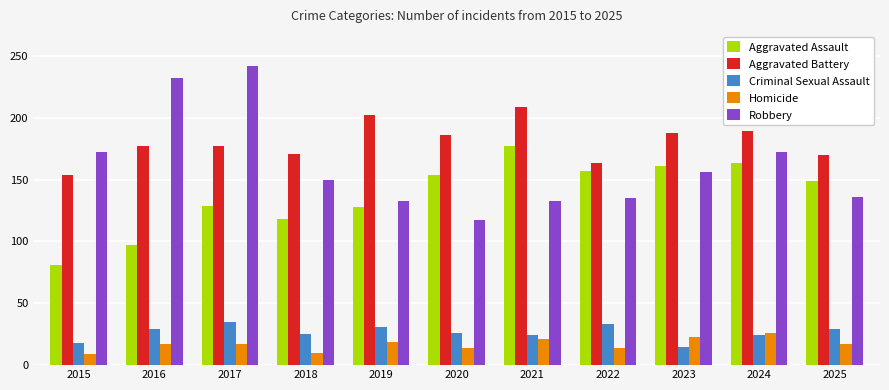

The value of Criminal Sexual Assault at 2015 is 7. True or false?

False